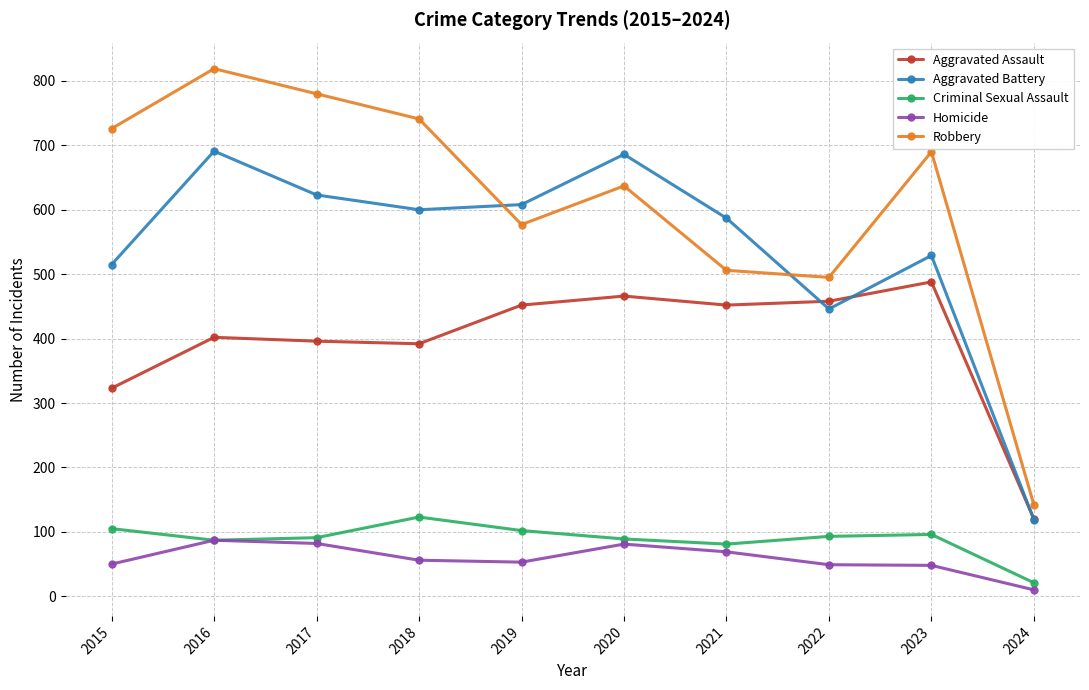

The Aggravated Assault series shows 396 at 2017. True or false?

True